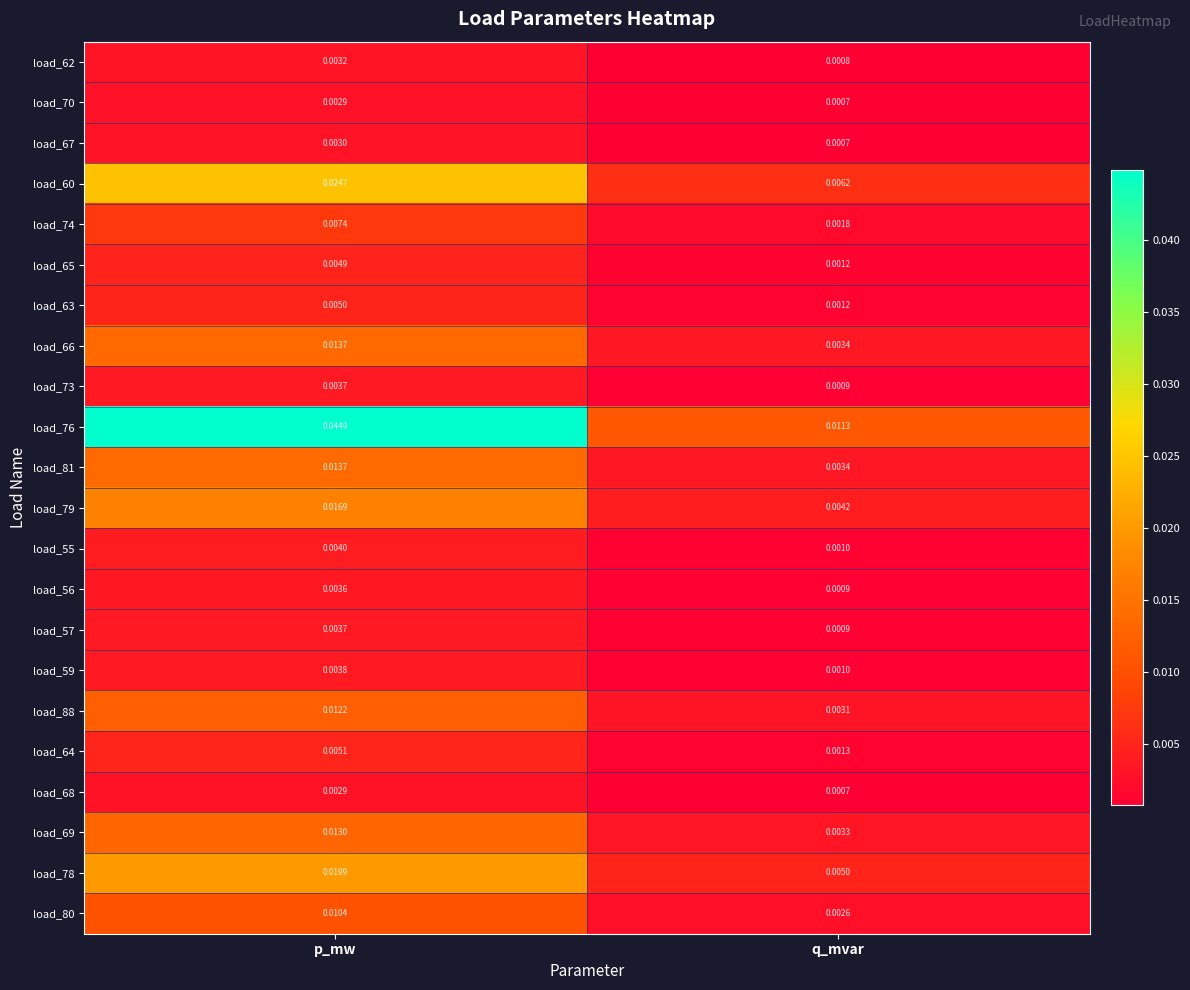

Is the value of load_70 at q_mvar greater than the value of load_62 at q_mvar?

No